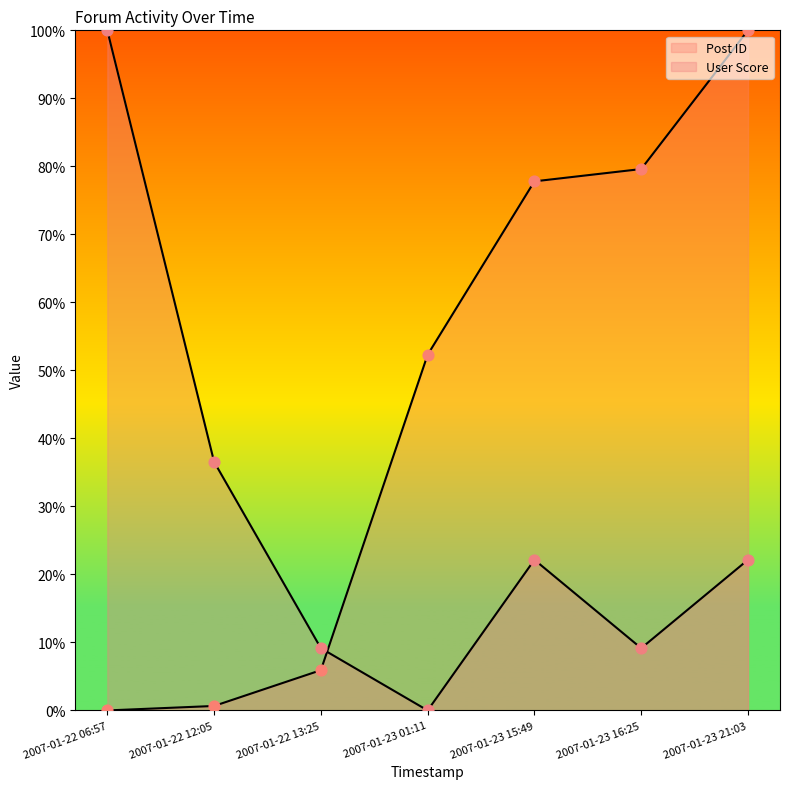

Which series contains the lowest Y value?

Post ID